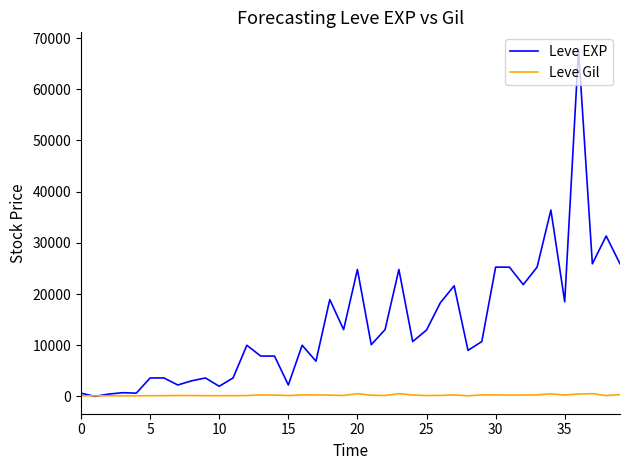

Which series has the largest total across all categories?

Leve EXP